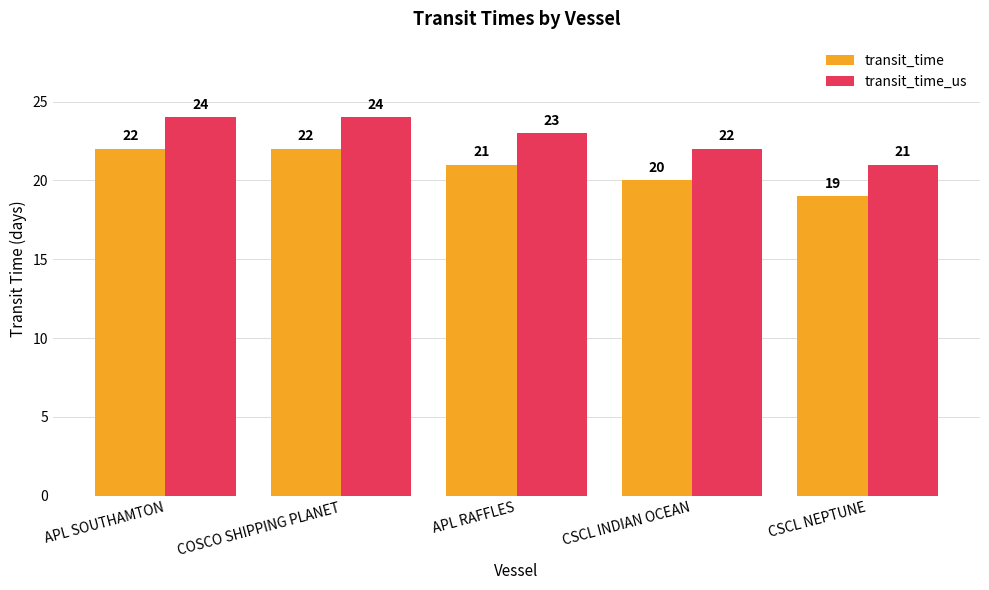

Where does the transit_time series first go above 21?

APL SOUTHAMTON